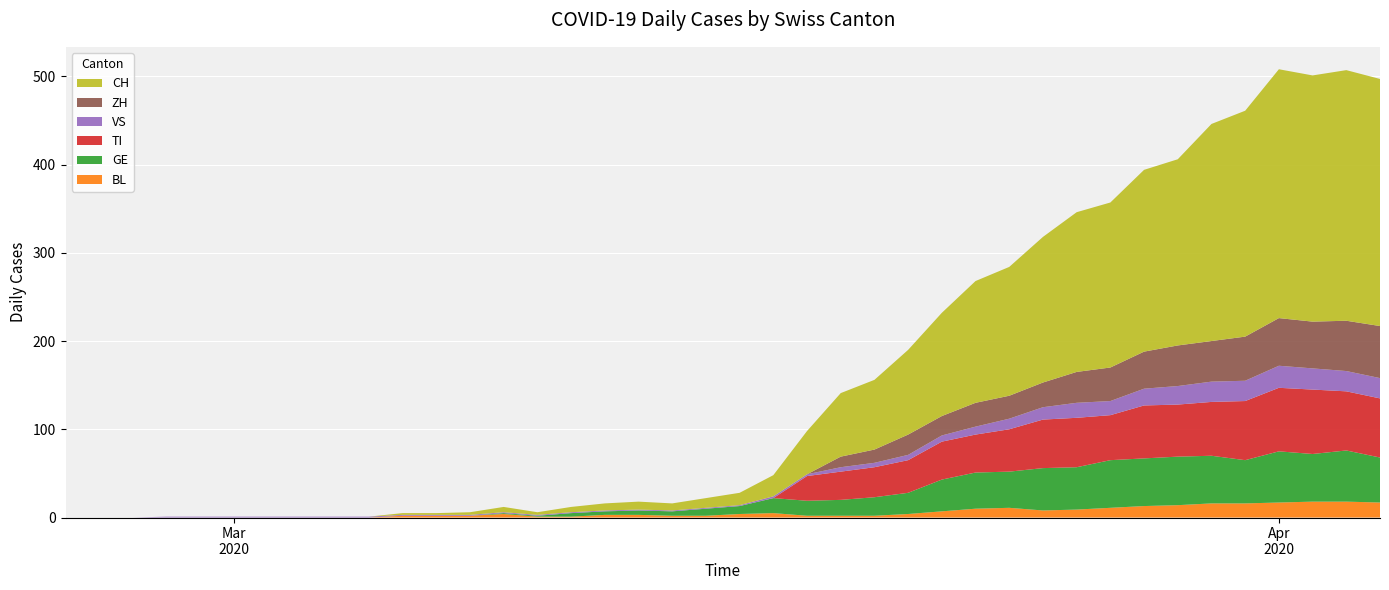

Reading right to left, list all the values displayed in this chart.

BL: 2020-04-04=17	2020-04-03=18	2020-04-02=18	2020-04-01=17	2020-03-31=16	2020-03-30=16	2020-03-29=14	2020-03-28=13	2020-03-27=11	2020-03-26=9	2020-03-25=8	2020-03-24=11	2020-03-23=10	2020-03-22=7	2020-03-21=4	2020-03-20=2	2020-03-19=2	2020-03-18=2	2020-03-17=5	2020-03-16=4	2020-03-15=2	2020-03-14=2	2020-03-13=3	2020-03-12=3	2020-03-11=1	2020-03-10=1	2020-03-09=4	2020-03-08=2	2020-03-07=2	2020-03-06=2	2020-03-05=0	2020-03-04=0	2020-03-03=0	2020-03-02=0	2020-03-01=0	2020-02-29=0	2020-02-28=0	2020-02-27=0	2020-02-26=0	2020-02-25=0
GE: 2020-04-04=51	2020-04-03=58	2020-04-02=54	2020-04-01=58	2020-03-31=49	2020-03-30=54	2020-03-29=55	2020-03-28=54	2020-03-27=54	2020-03-26=48	2020-03-25=48	2020-03-24=41	2020-03-23=41	2020-03-22=36	2020-03-21=24	2020-03-20=21	2020-03-19=18	2020-03-18=17	2020-03-17=17	2020-03-16=9	2020-03-15=8	2020-03-14=5	2020-03-13=5	2020-03-12=4	2020-03-11=4	2020-03-10=1	2020-03-09=1	2020-03-08=0	2020-03-07=0	2020-03-06=0	2020-03-05=0	2020-03-04=0	2020-03-03=0	2020-03-02=0	2020-03-01=0	2020-02-29=0	2020-02-28=0	2020-02-27=0	2020-02-26=0	2020-02-25=0
TI: 2020-04-04=67	2020-04-03=67	2020-04-02=73	2020-04-01=72	2020-03-31=67	2020-03-30=61	2020-03-29=59	2020-03-28=60	2020-03-27=51	2020-03-26=56	2020-03-25=55	2020-03-24=48	2020-03-23=43	2020-03-22=43	2020-03-21=37	2020-03-20=34	2020-03-19=32	2020-03-18=28	2020-03-17=0	2020-03-16=0	2020-03-15=0	2020-03-14=0	2020-03-13=0	2020-03-12=0	2020-03-11=0	2020-03-10=0	2020-03-09=0	2020-03-08=0	2020-03-07=0	2020-03-06=0	2020-03-05=0	2020-03-04=0	2020-03-03=0	2020-03-02=0	2020-03-01=0	2020-02-29=0	2020-02-28=0	2020-02-27=0	2020-02-26=0	2020-02-25=0
VS: 2020-04-04=23	2020-04-03=23	2020-04-02=24	2020-04-01=25	2020-03-31=23	2020-03-30=23	2020-03-29=21	2020-03-28=19	2020-03-27=16	2020-03-26=17	2020-03-25=14	2020-03-24=12	2020-03-23=9	2020-03-22=7	2020-03-21=6	2020-03-20=5	2020-03-19=5	2020-03-18=2	2020-03-17=2	2020-03-16=1	2020-03-15=1	2020-03-14=1	2020-03-13=1	2020-03-12=1	2020-03-11=1	2020-03-10=1	2020-03-09=1	2020-03-08=1	2020-03-07=1	2020-03-06=1	2020-03-05=1	2020-03-04=1	2020-03-03=1	2020-03-02=1	2020-03-01=1	2020-02-29=1	2020-02-28=1	2020-02-27=0	2020-02-26=0	2020-02-25=0
ZH: 2020-04-04=59	2020-04-03=57	2020-04-02=53	2020-04-01=54	2020-03-31=50	2020-03-30=46	2020-03-29=46	2020-03-28=42	2020-03-27=38	2020-03-26=35	2020-03-25=28	2020-03-24=26	2020-03-23=27	2020-03-22=22	2020-03-21=23	2020-03-20=15	2020-03-19=12	2020-03-18=0	2020-03-17=0	2020-03-16=0	2020-03-15=0	2020-03-14=0	2020-03-13=0	2020-03-12=0	2020-03-11=0	2020-03-10=0	2020-03-09=0	2020-03-08=0	2020-03-07=0	2020-03-06=0	2020-03-05=0	2020-03-04=0	2020-03-03=0	2020-03-02=0	2020-03-01=0	2020-02-29=0	2020-02-28=0	2020-02-27=0	2020-02-26=0	2020-02-25=0
CH: 2020-04-04=280	2020-04-03=284	2020-04-02=279	2020-04-01=282	2020-03-31=256	2020-03-30=246	2020-03-29=211	2020-03-28=206	2020-03-27=187	2020-03-26=181	2020-03-25=165	2020-03-24=146	2020-03-23=138	2020-03-22=117	2020-03-21=96	2020-03-20=79	2020-03-19=72	2020-03-18=49	2020-03-17=24	2020-03-16=14	2020-03-15=11	2020-03-14=8	2020-03-13=9	2020-03-12=8	2020-03-11=6	2020-03-10=3	2020-03-09=6	2020-03-08=3	2020-03-07=2	2020-03-06=2	2020-03-05=0	2020-03-04=0	2020-03-03=0	2020-03-02=0	2020-03-01=0	2020-02-29=0	2020-02-28=0	2020-02-27=0	2020-02-26=0	2020-02-25=0